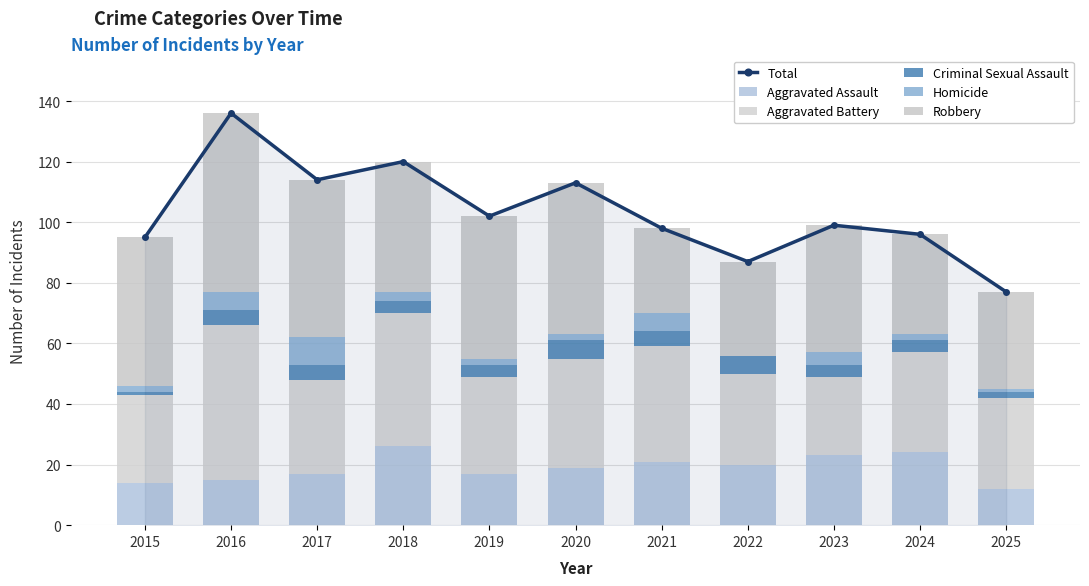

What value does the Criminal Sexual Assault series have at 2020?

6